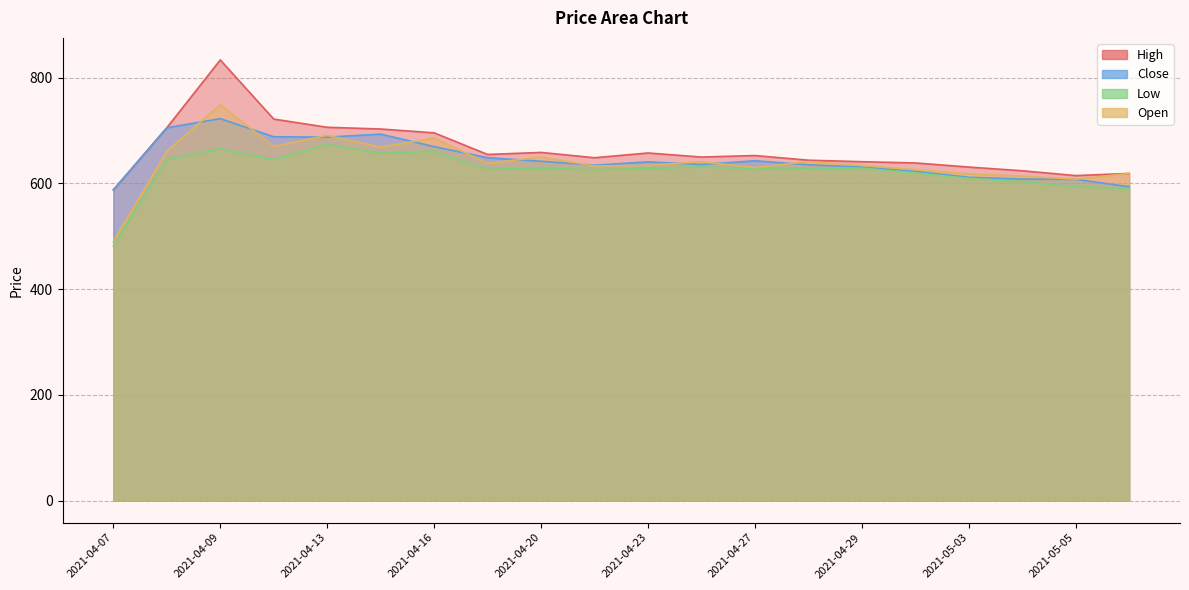

What position from the left is 2021-04-23?

11